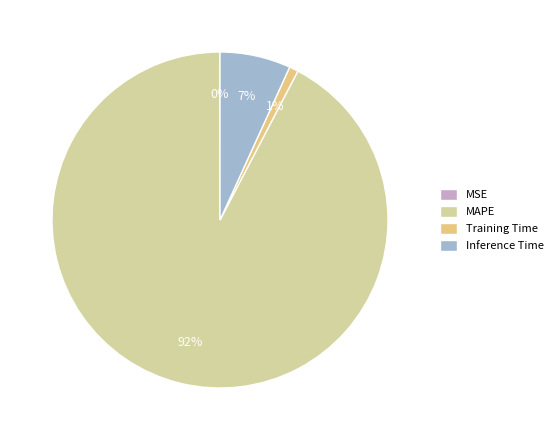

Rank the categories by value from lowest to highest.

MSE, Training Time, Inference Time, MAPE